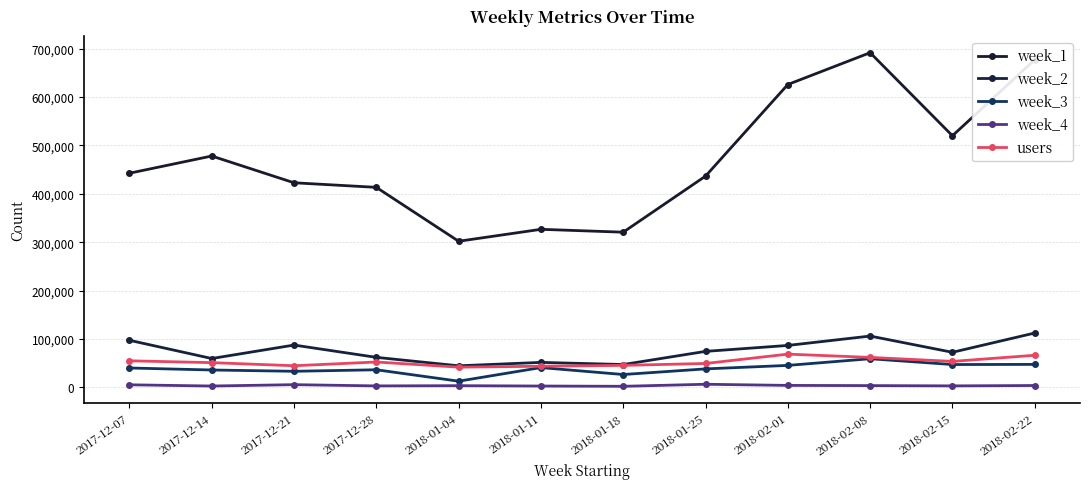

True or false: week_2 has more than 0 interior local peaks.

True